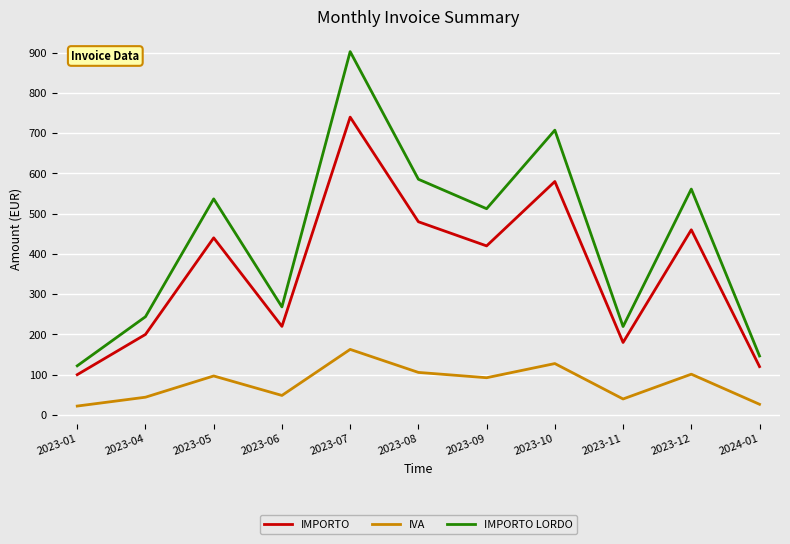

In IVA, how many points are higher than both neighbors (excluding endpoints)?

4